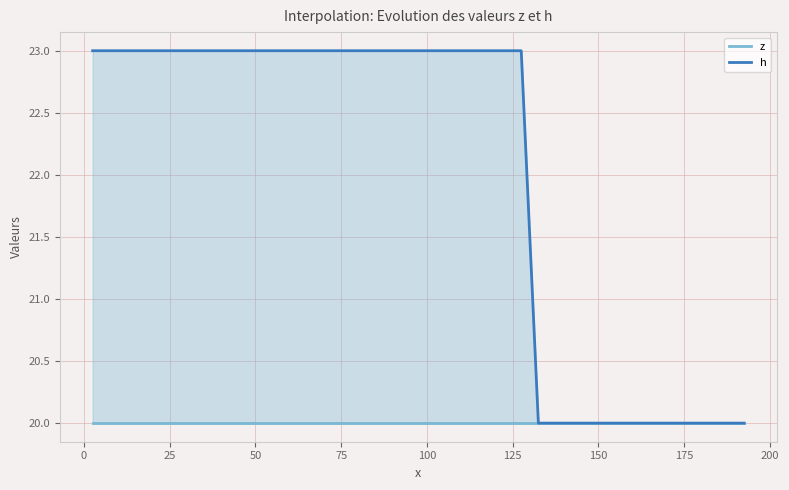

True or false: z and h cross at least once.

False